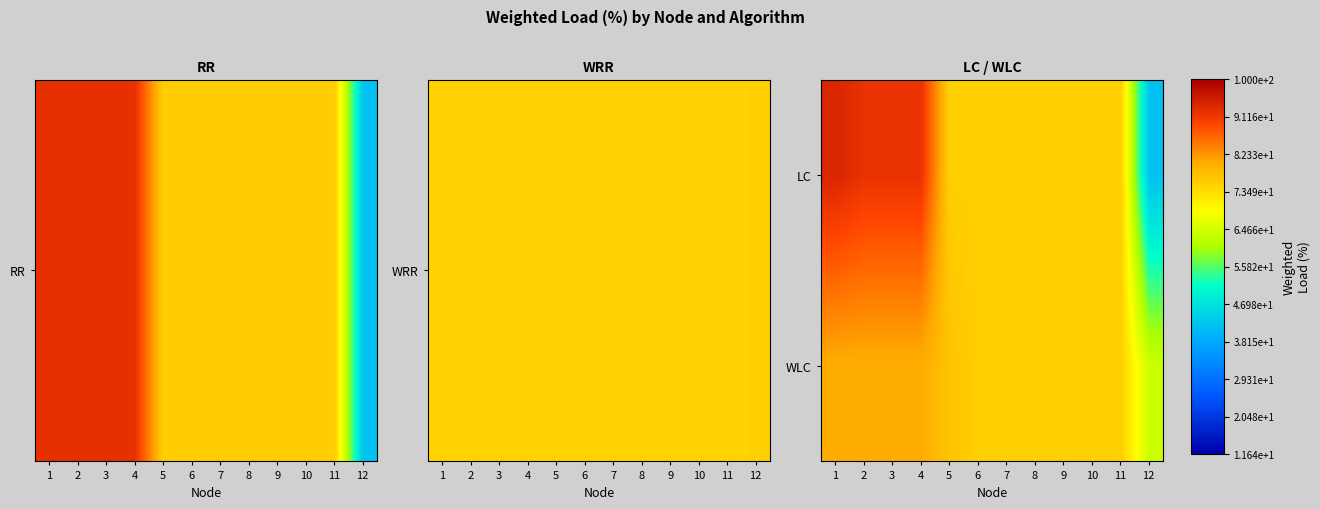

Reading left to right, transcribe all the data shown in this chart.

LC: 1=94.0	2=92.0	3=92.0	4=92.0	5=75.4	6=75.4	7=75.4	8=75.4	9=75.4	10=75.4	11=75.4	12=41.8
WLC: 1=80.0	2=80.0	3=80.0	4=80.0	5=77.0	6=75.4	7=75.4	8=75.4	9=75.4	10=75.4	11=75.4	12=63.6